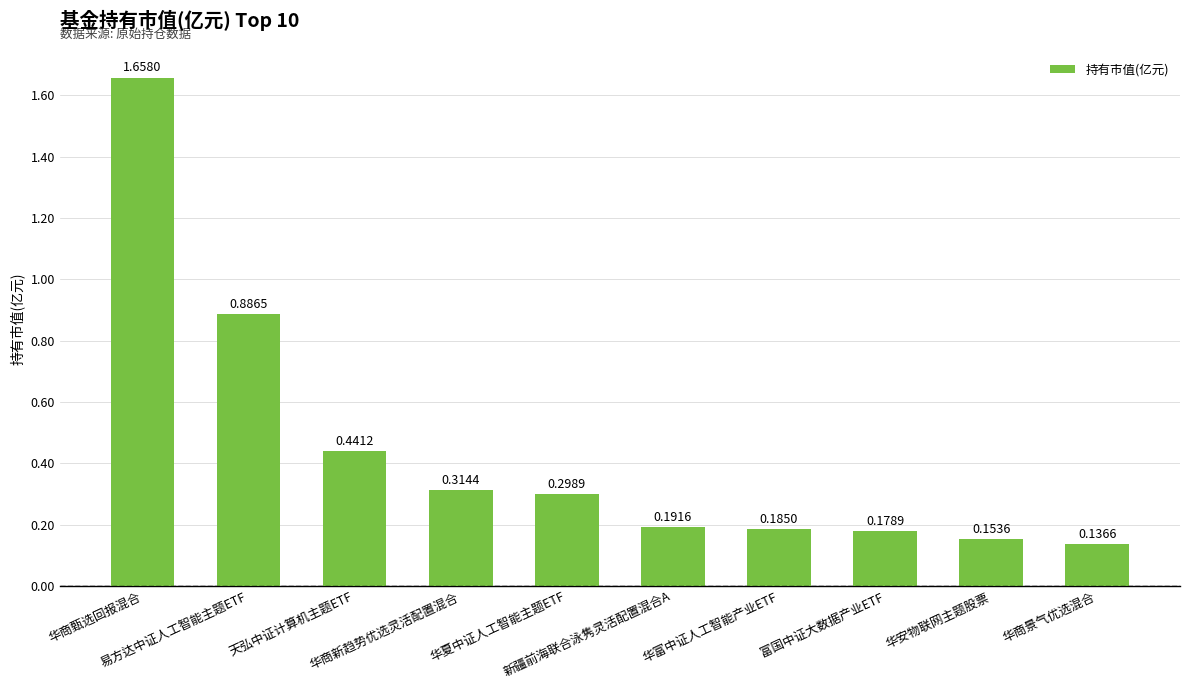

Which label corresponds to the smallest value in the chart?

华商景气优选混合